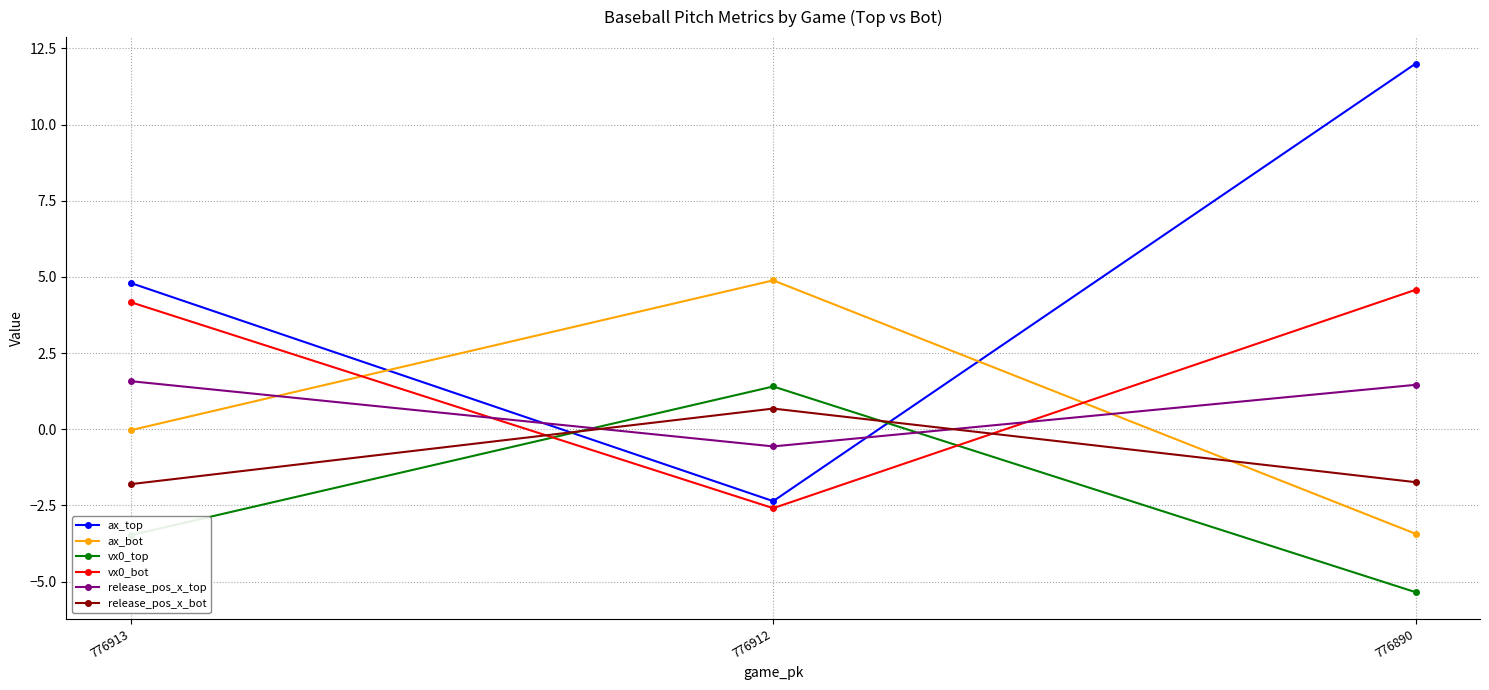

How many negative values does the release_pos_x_top series have?

1